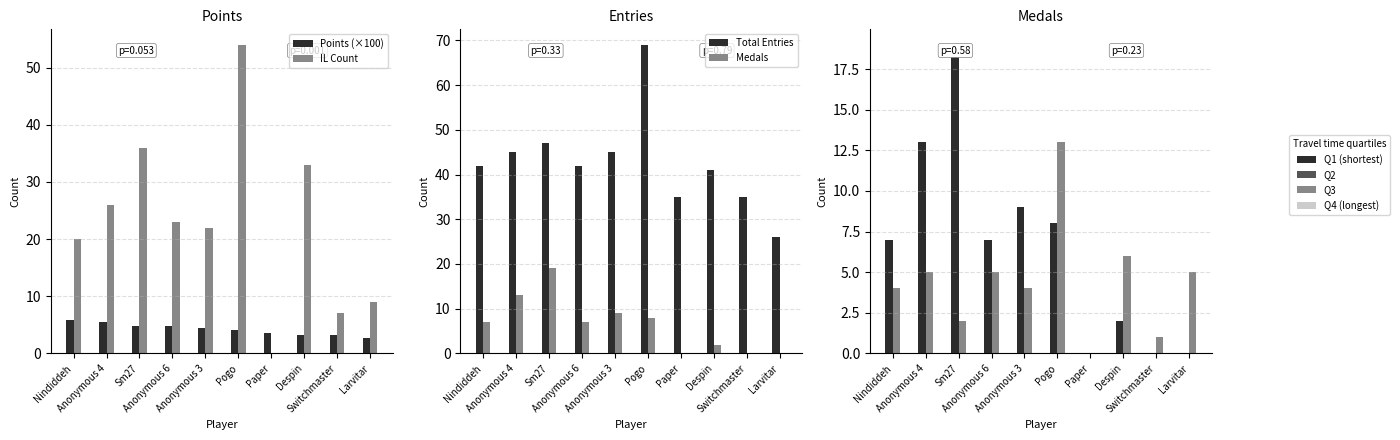

Is it true that Points (×100) equals 4.7 at Despin?

False